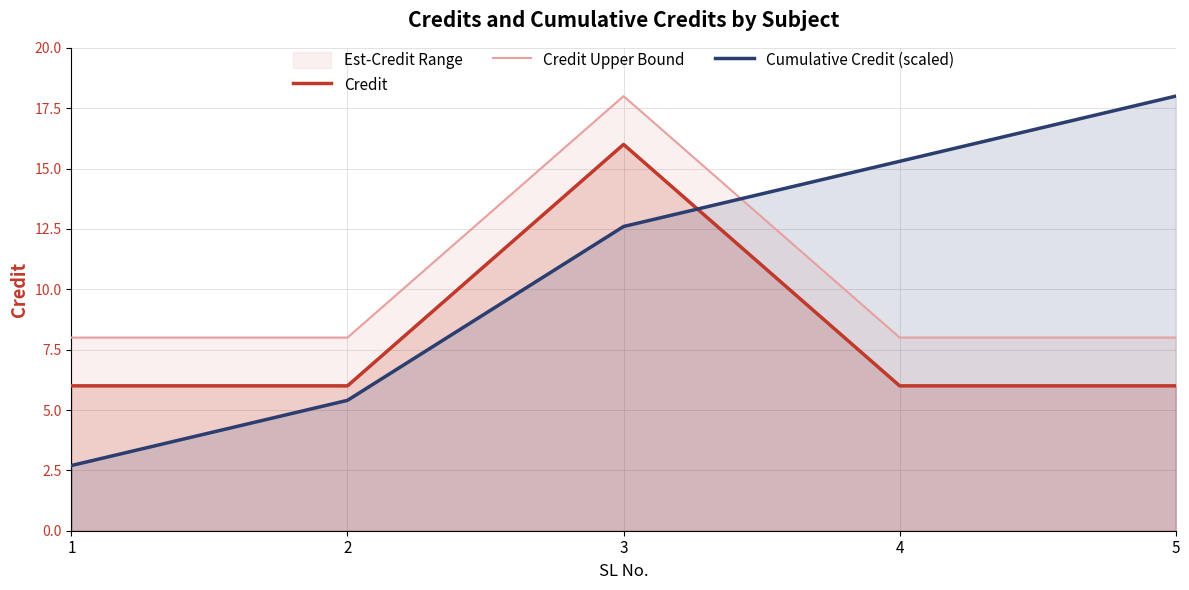

Is it true that Credit equals 3.4 at 5?

False